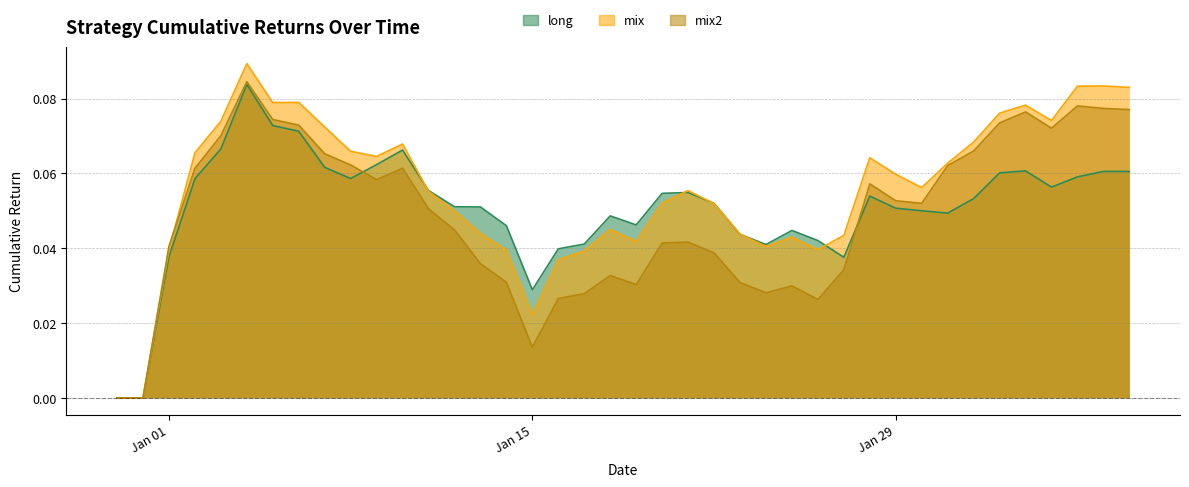

At which category does long reach its first local valley?

2019-01-08